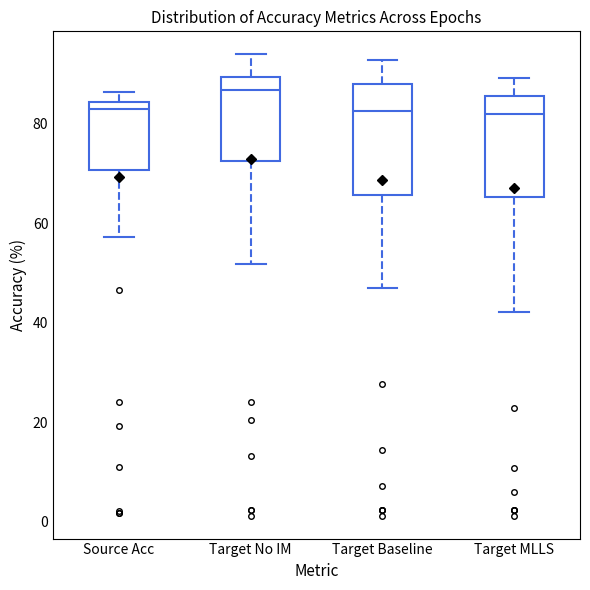

Reading left to right, transcribe this box plot: for each box, give where its median line is, the range the box spans, and where its two whiskers end, as read against the y-axis. The values are not printed on the chart, so give them approximately, as read against the axis.

Source Acc: median 82, box 70 to 84, whiskers 58 to 86
Target No IM: median 86, box 72 to 90, whiskers 52 to 94
Target Baseline: median 82, box 66 to 88, whiskers 46 to 92
Target MLLS: median 82, box 66 to 86, whiskers 42 to 90